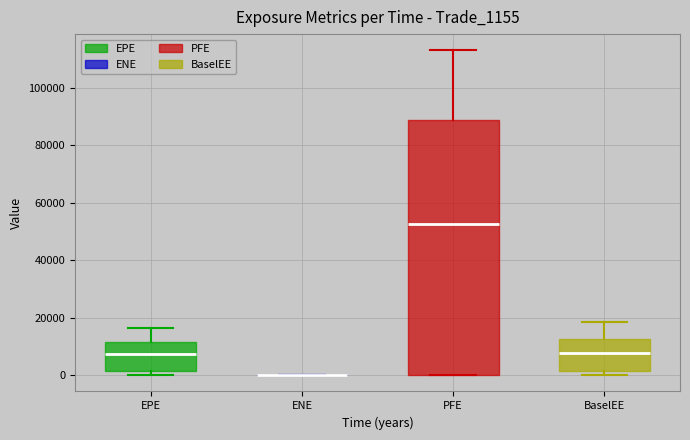

Where is the upper edge of the box for PFE on the y-axis? The values are not printed on the chart, so give them approximately, as read against the axis.

88000